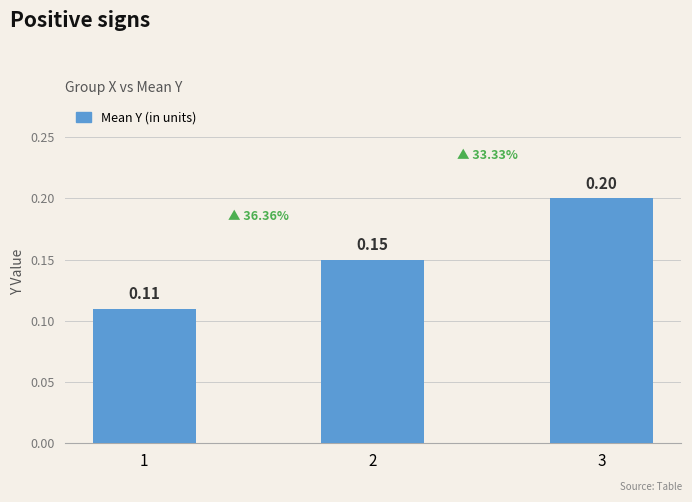

What is the average value?

0.2